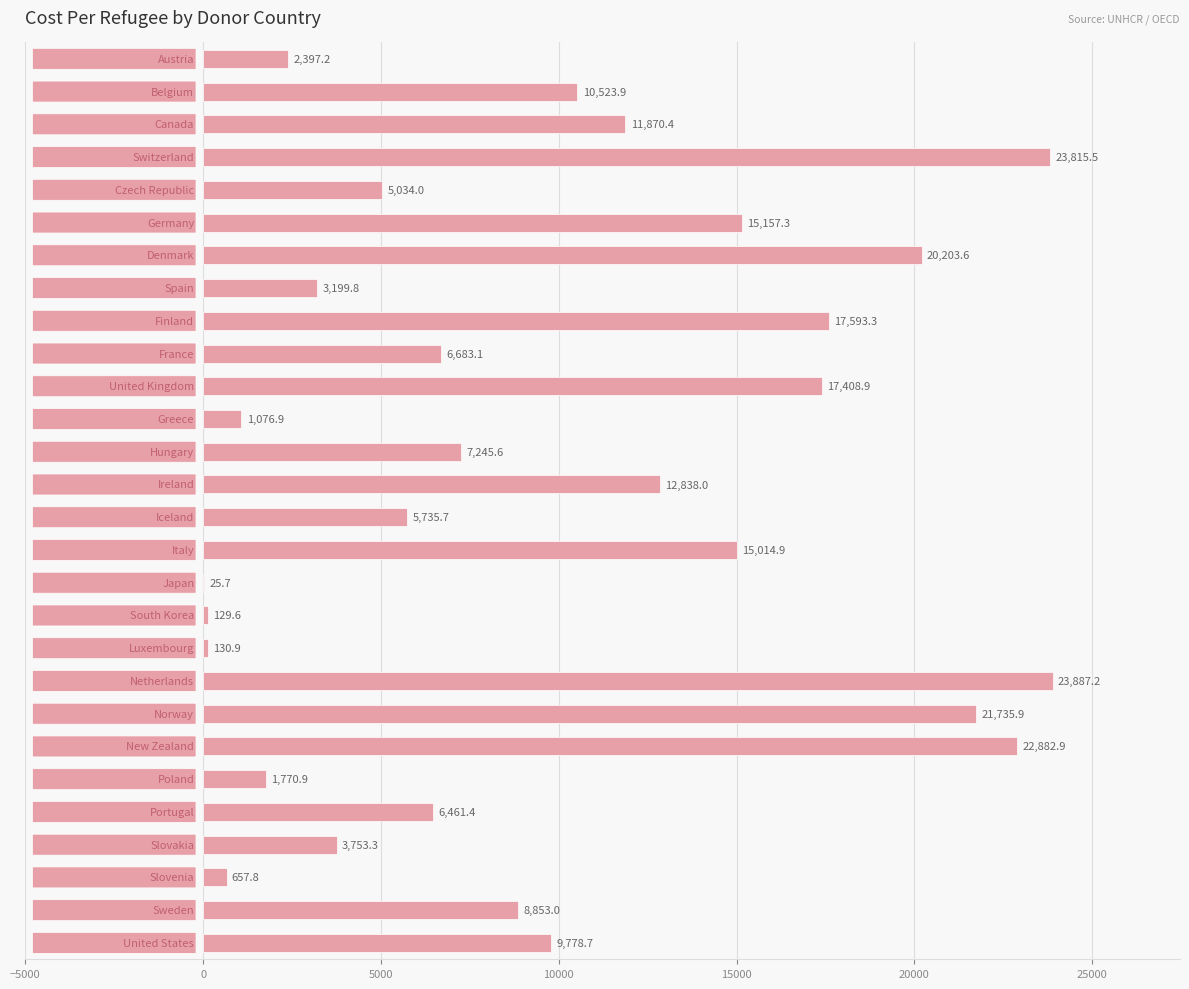

What is the maximum value shown in the chart?

23887.2